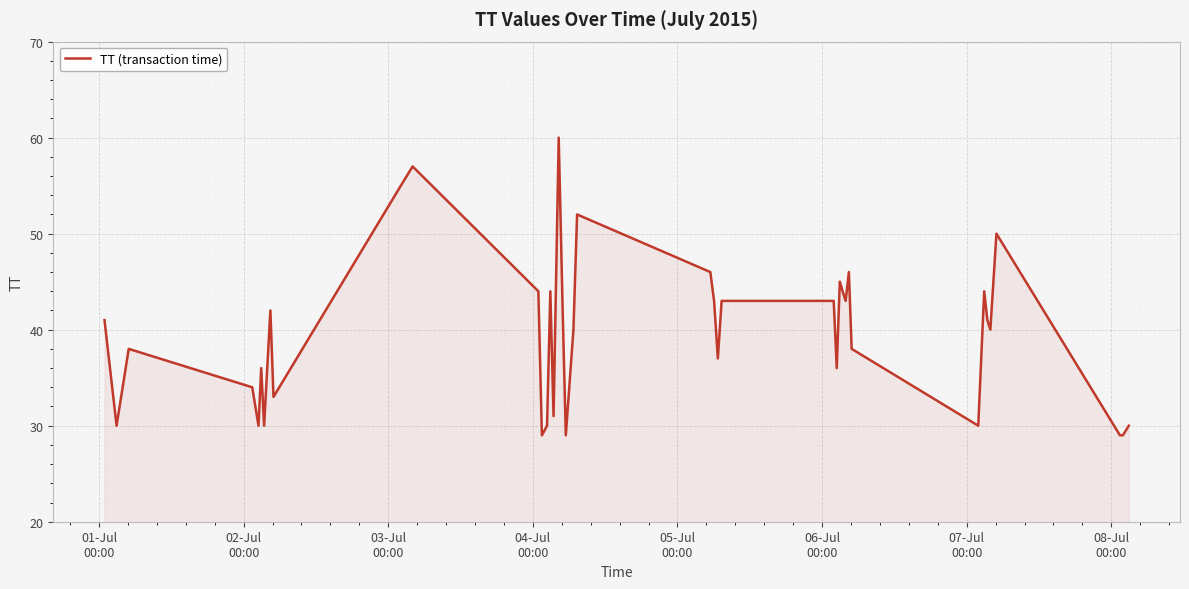

What is the minimum value shown in the chart?

29